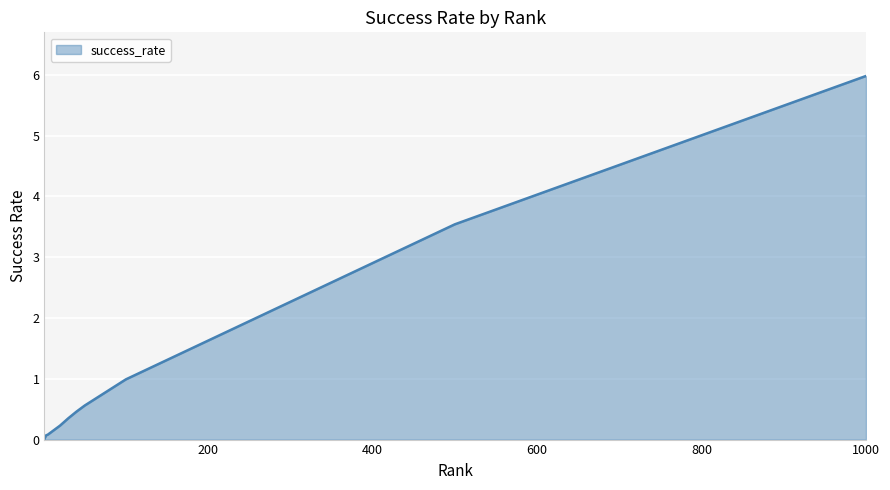

What is the greatest value displayed?

6.0